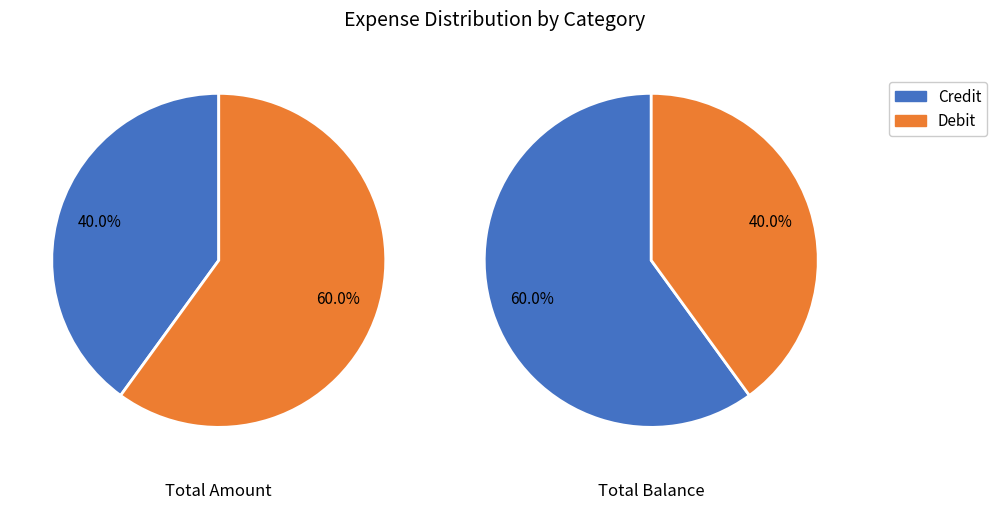

To the nearest percent, what is the average slice percentage?

50%